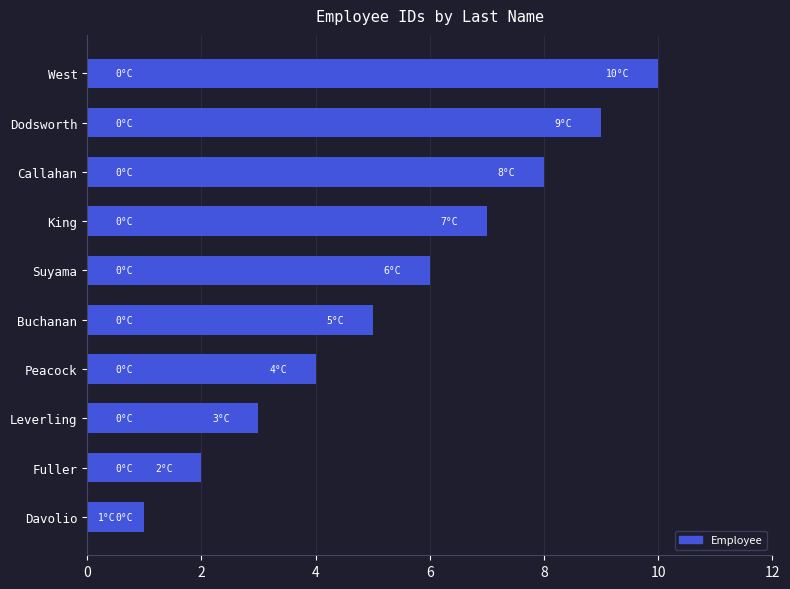

What is the average value?

6